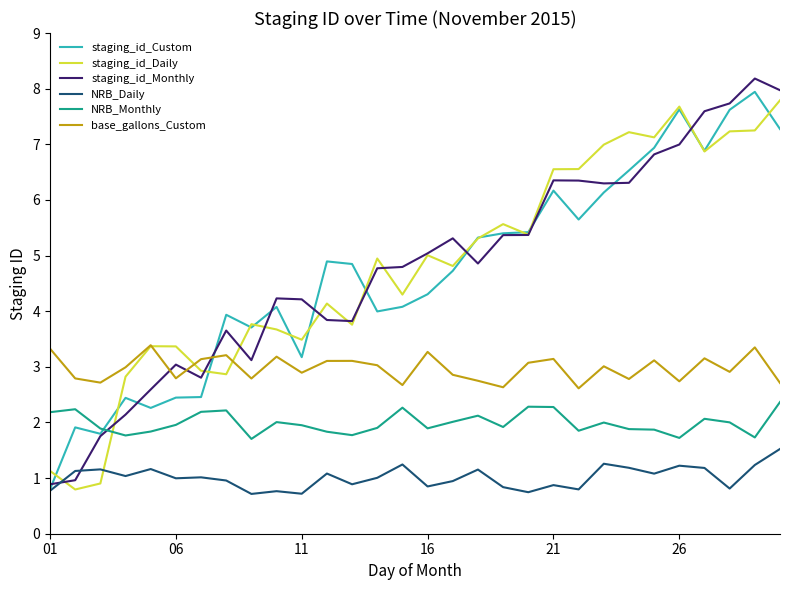

Which series has the widest spread of values?

staging_id_Monthly